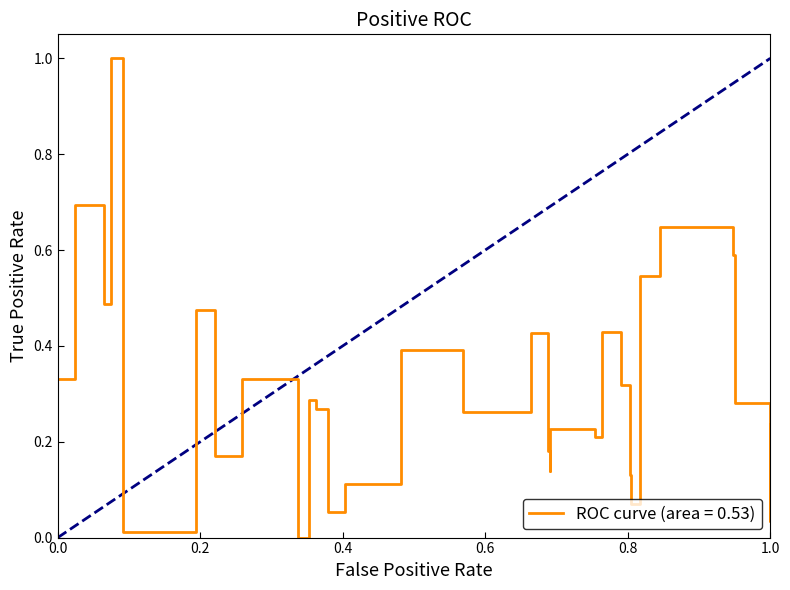

What is the sum of all values?

9.3